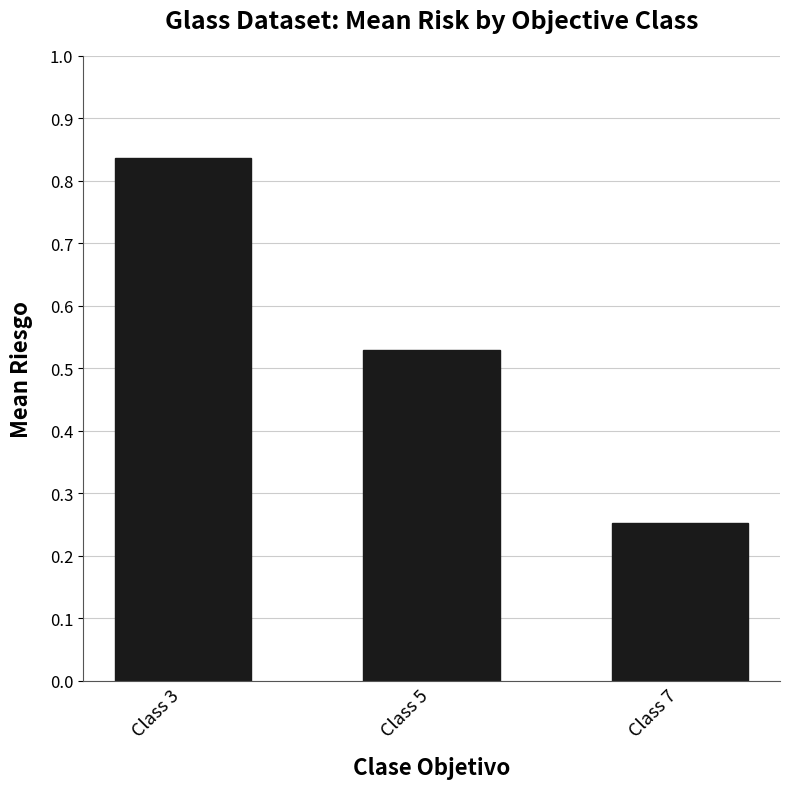

True or false: the data shows 0.1 at Class 7.

False